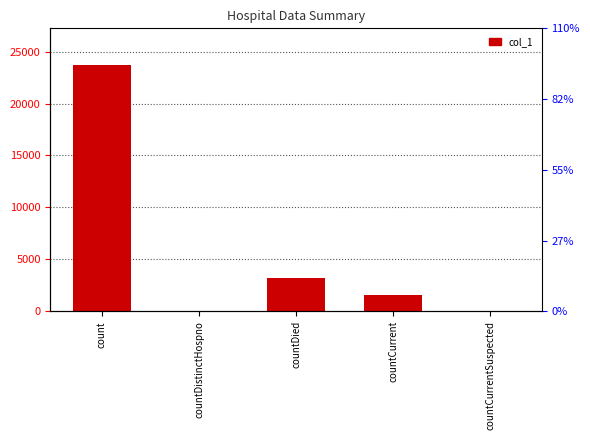

What is the sum of all values?

28399